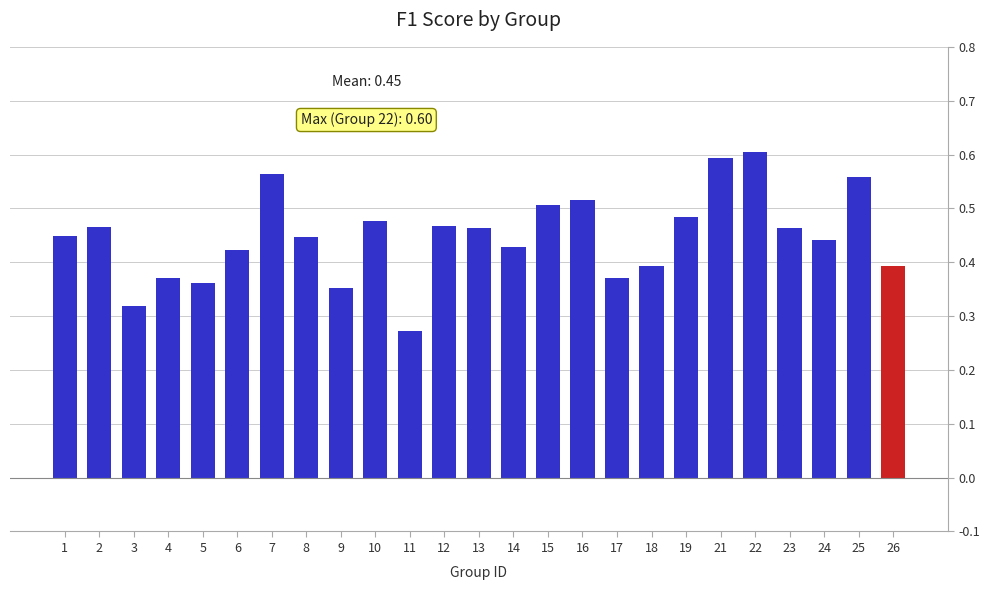

What is the sum of all values?

11.2